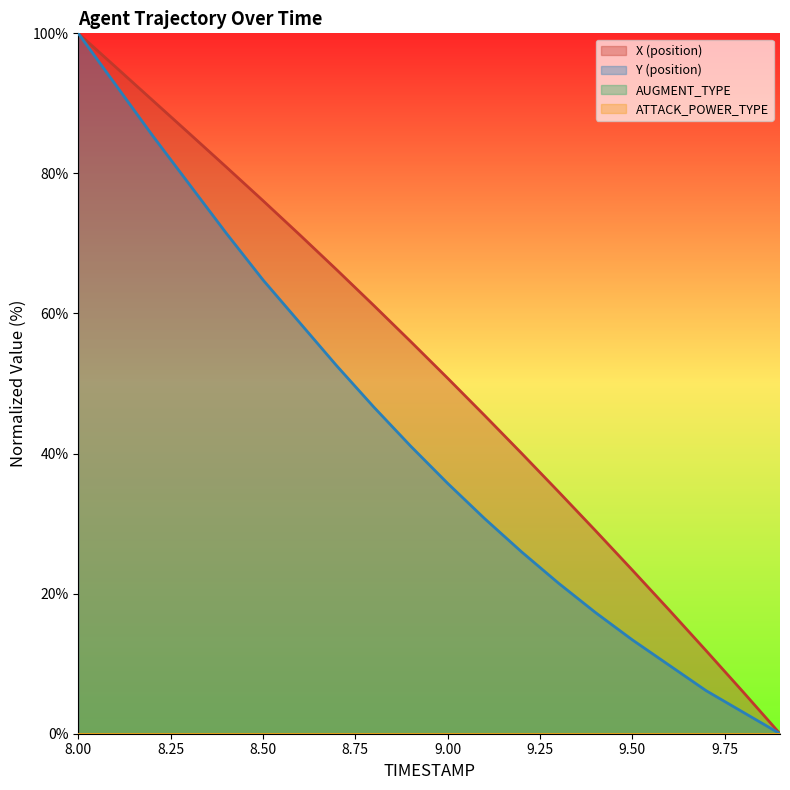

True or false: Y (position) and X (position) intersect in this chart.

False